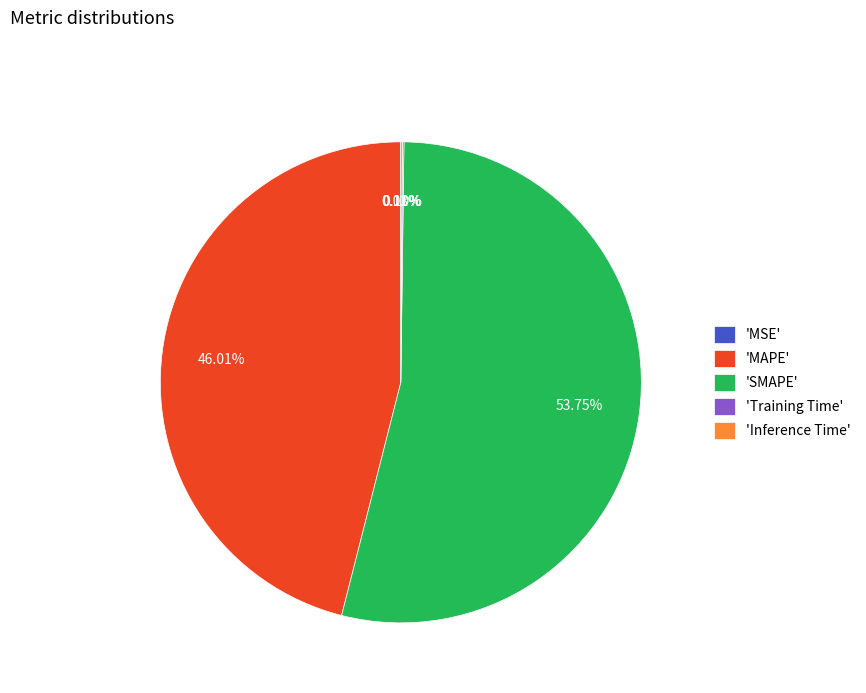

Which slice is the largest?

'SMAPE'